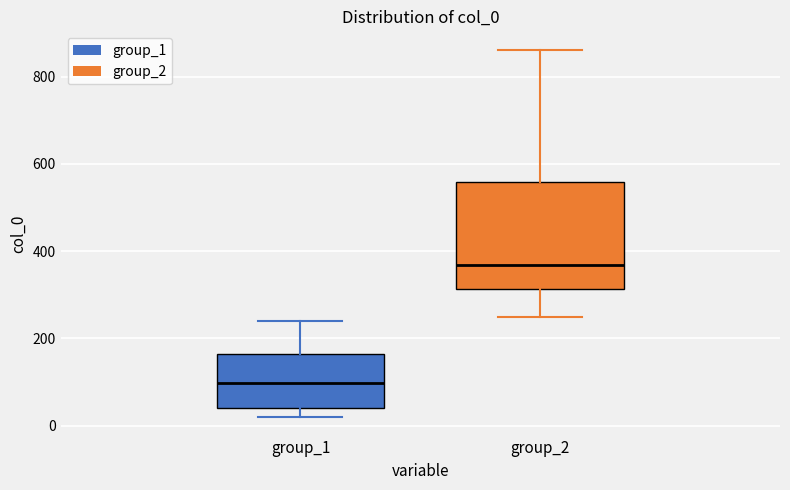

Reading left to right, transcribe this box plot: for each box, give where its median line is, the range the box spans, and where its two whiskers end, as read against the y-axis. The values are not printed on the chart, so give them approximately, as read against the axis.

group_1: median 100, box 40 to 160, whiskers 20 to 240
group_2: median 360, box 320 to 560, whiskers 240 to 860